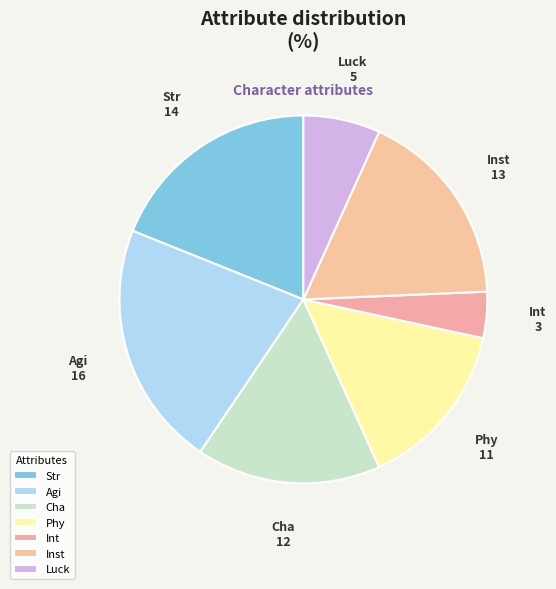

The Luck slice represents 1% of the pie. True or false?

False